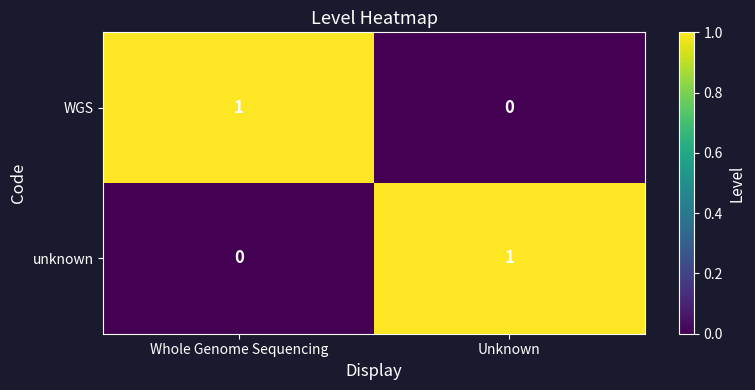

Where is unknown nearest to the value 0?

Whole Genome Sequencing